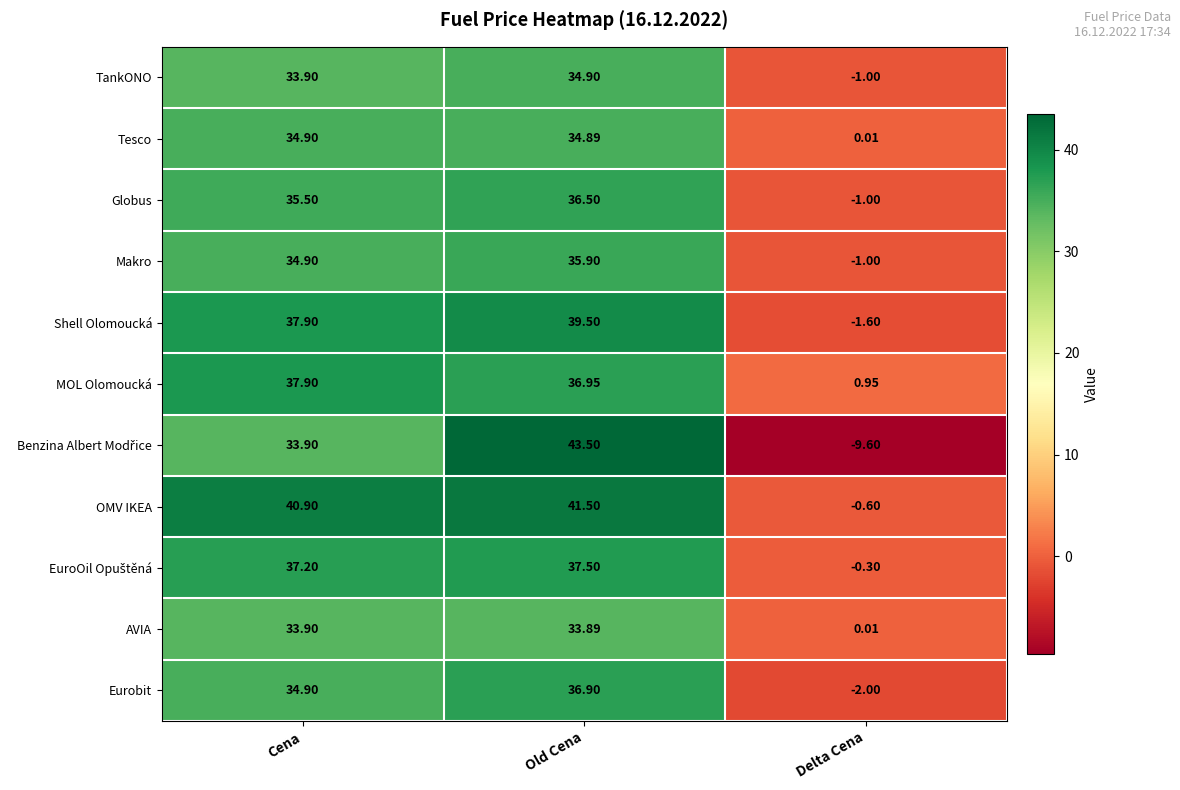

Where does the Shell Olomoucká series first go above 37?

Cena